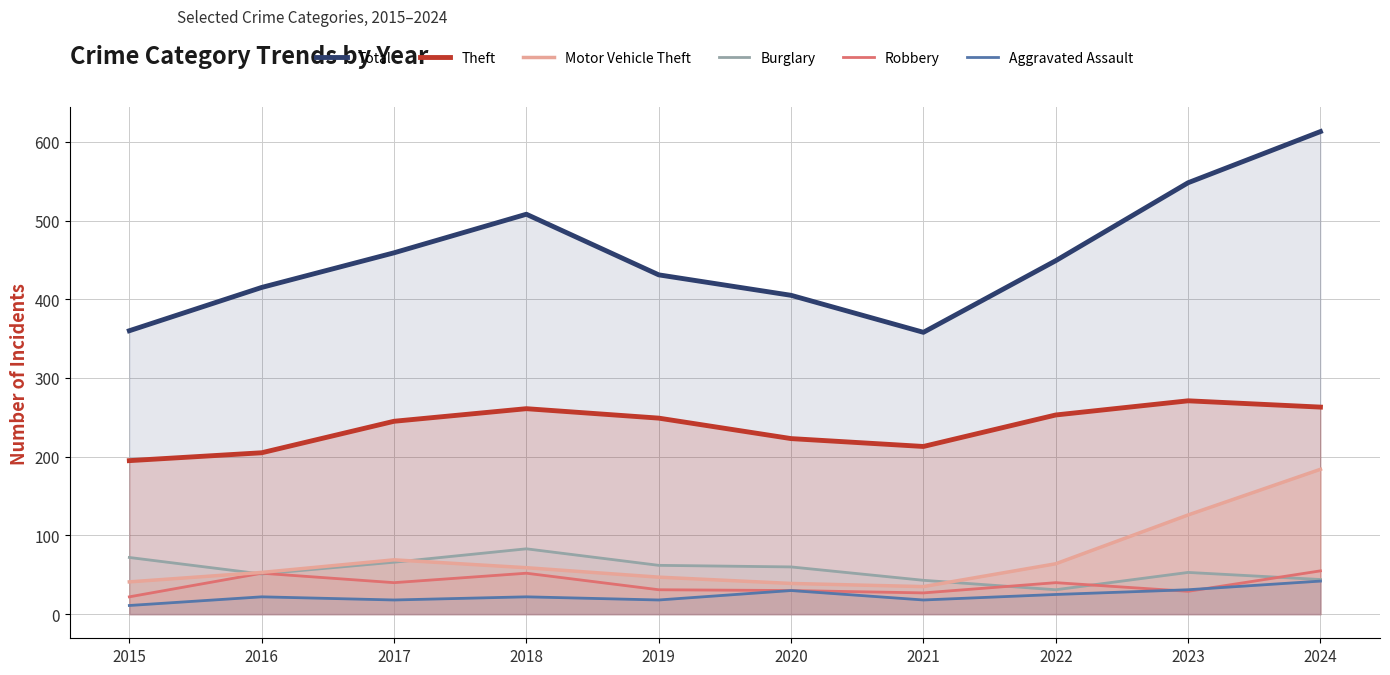

At how many categories does at least one series exceed 577?

1